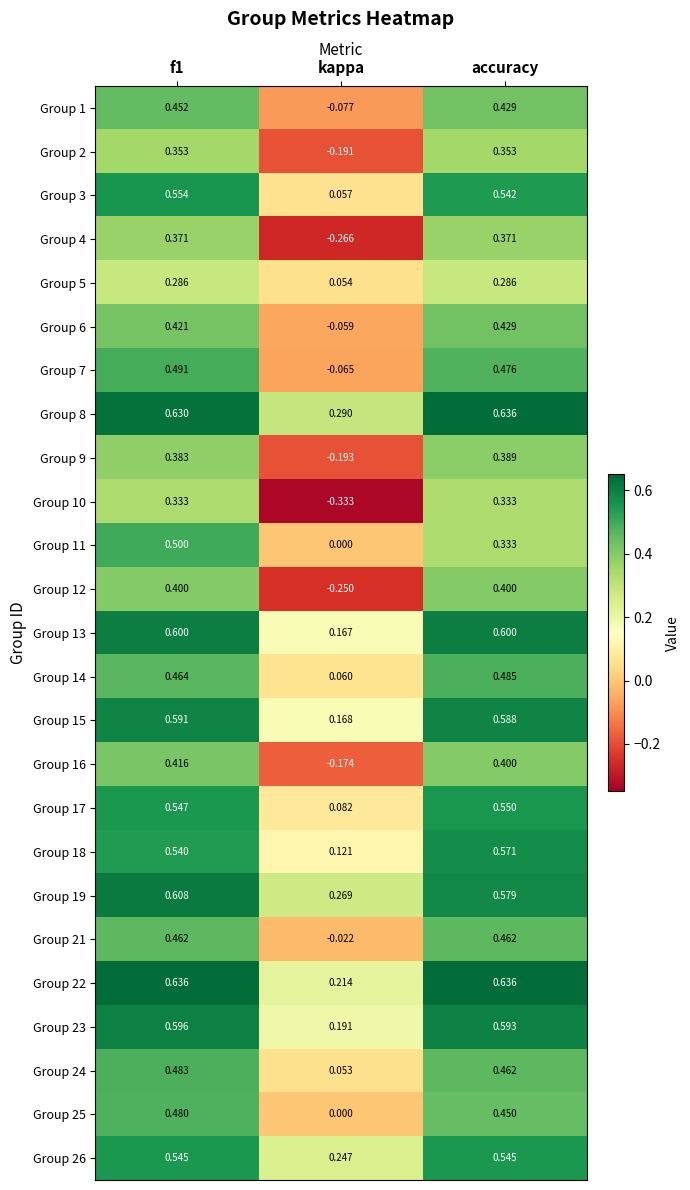

At which label is Group 15 closest to 0?

kappa